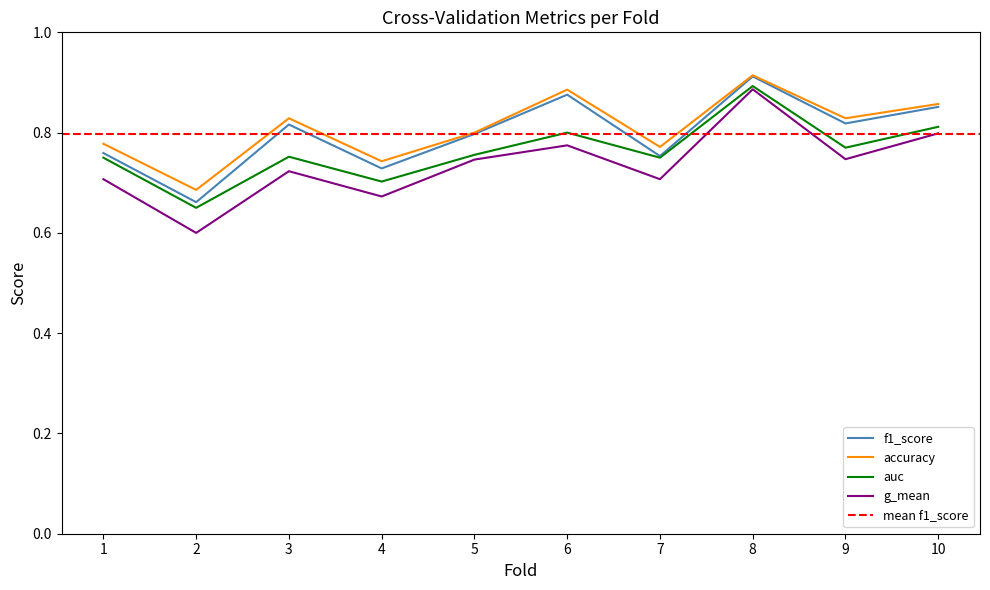

True or false: auc has a value of 1.2 at 3.

False